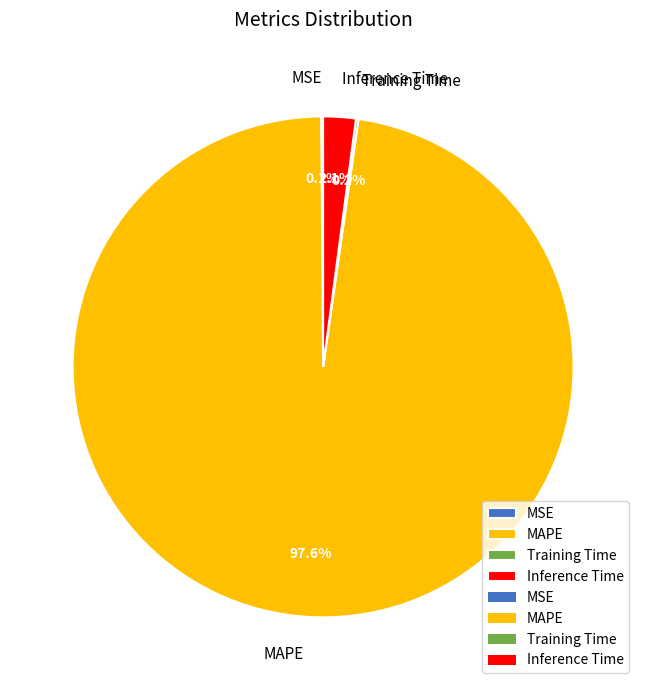

Combined, do MAPE and Inference Time account for over 50%?

Yes